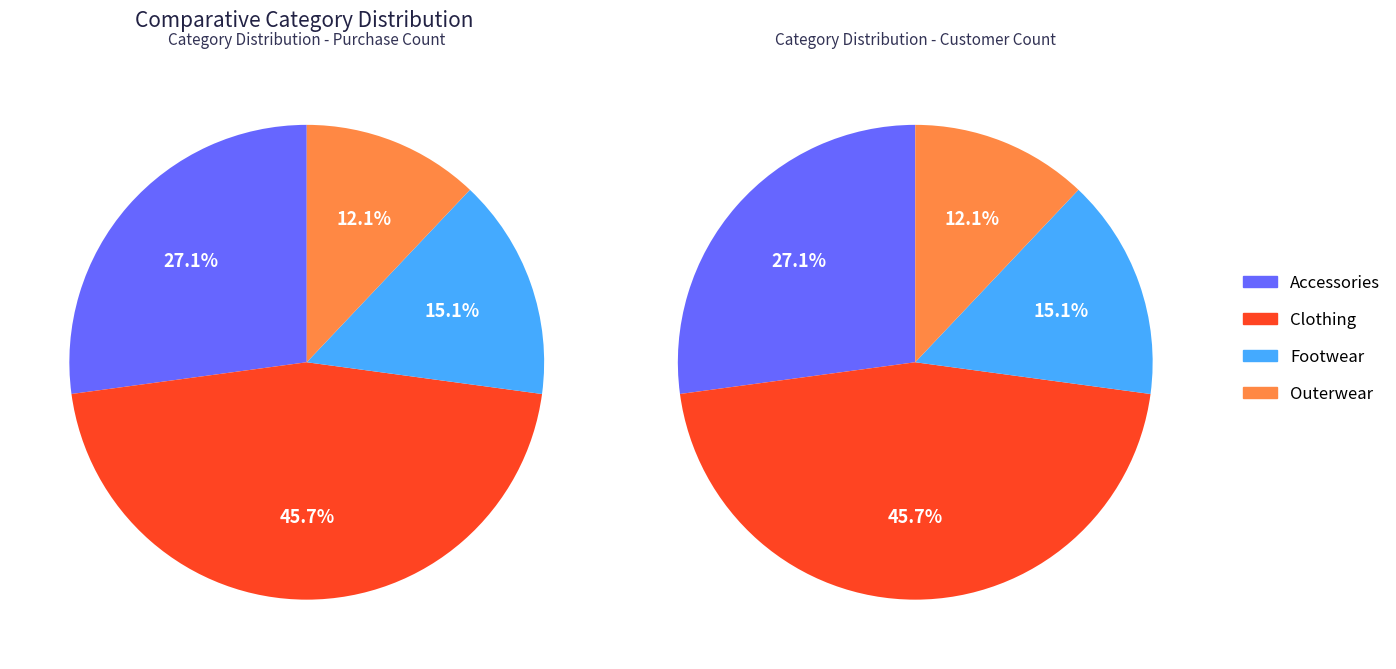

The Accessories slice represents 20% of the pie. True or false?

False